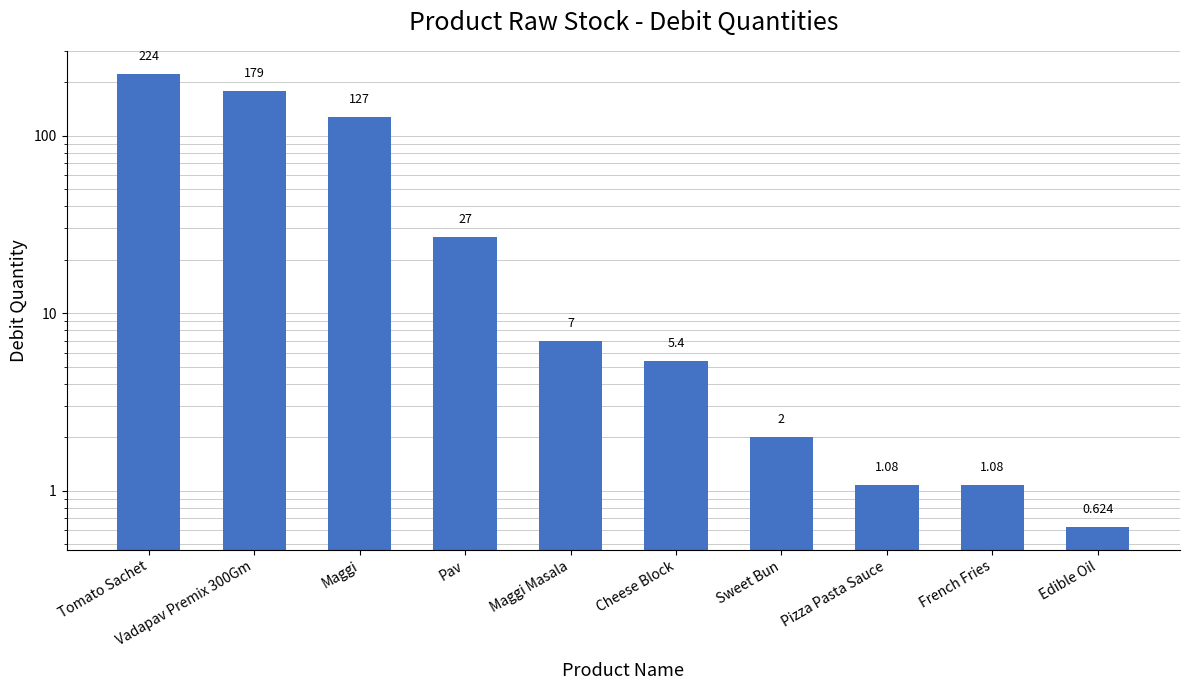

Approximately how many times larger is the value at Maggi Masala compared to Cheese Block?

1.3